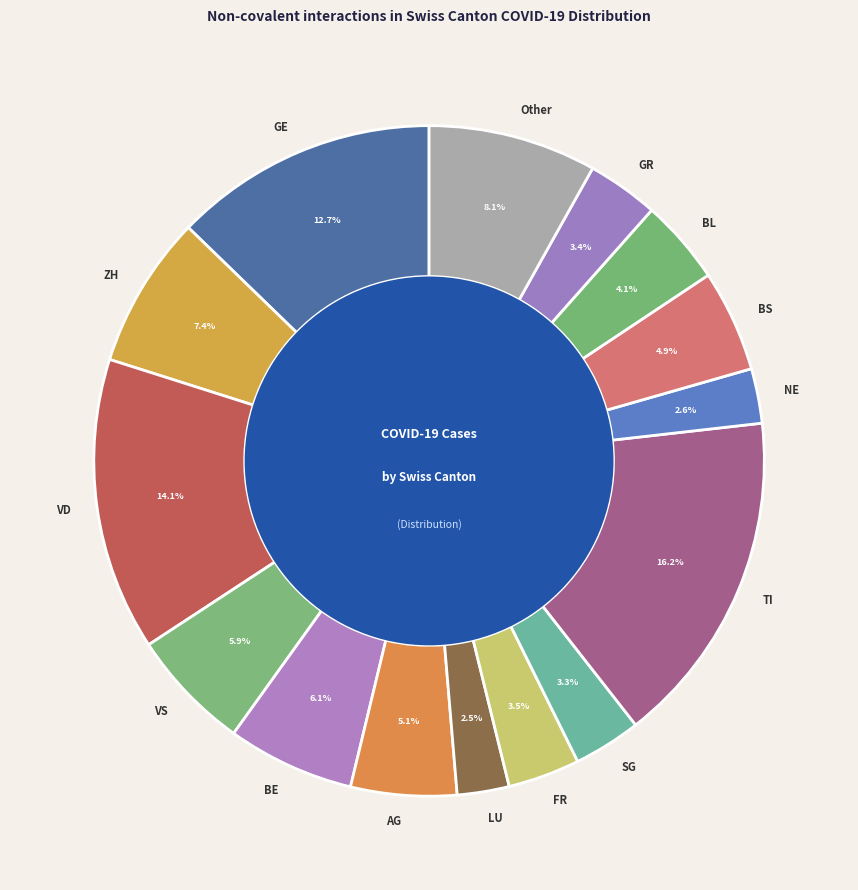

What portion of the pie excludes ZH?

92.6%